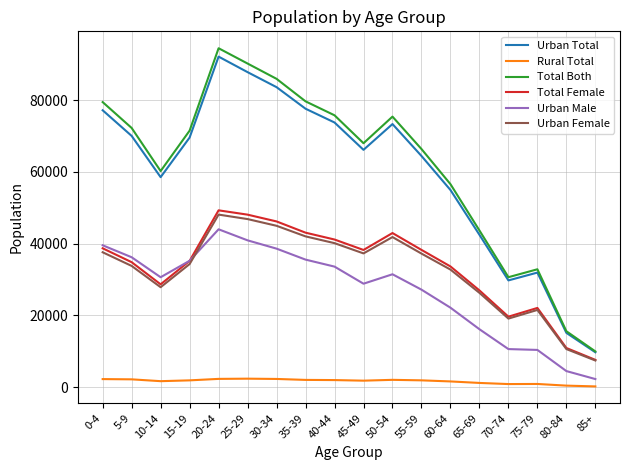

What is the minimum value for Urban Total?

9750